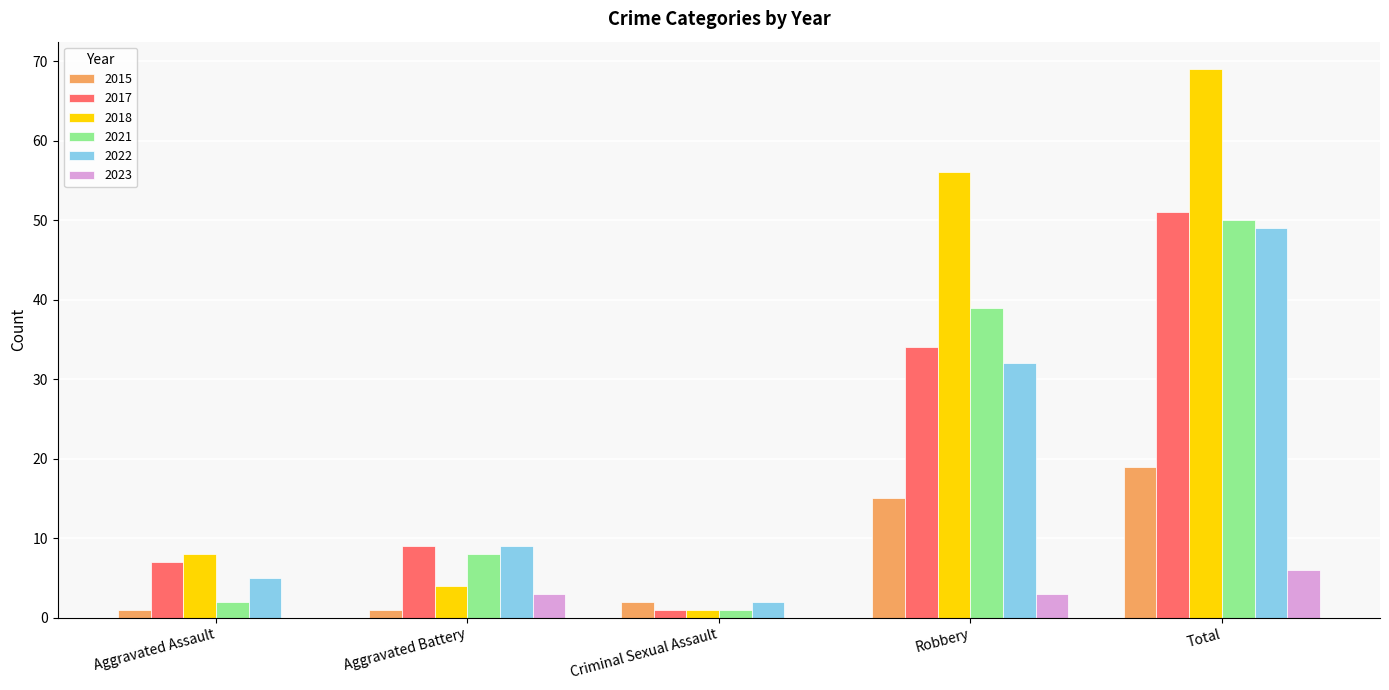

What is the maximum value shown in the chart?

69